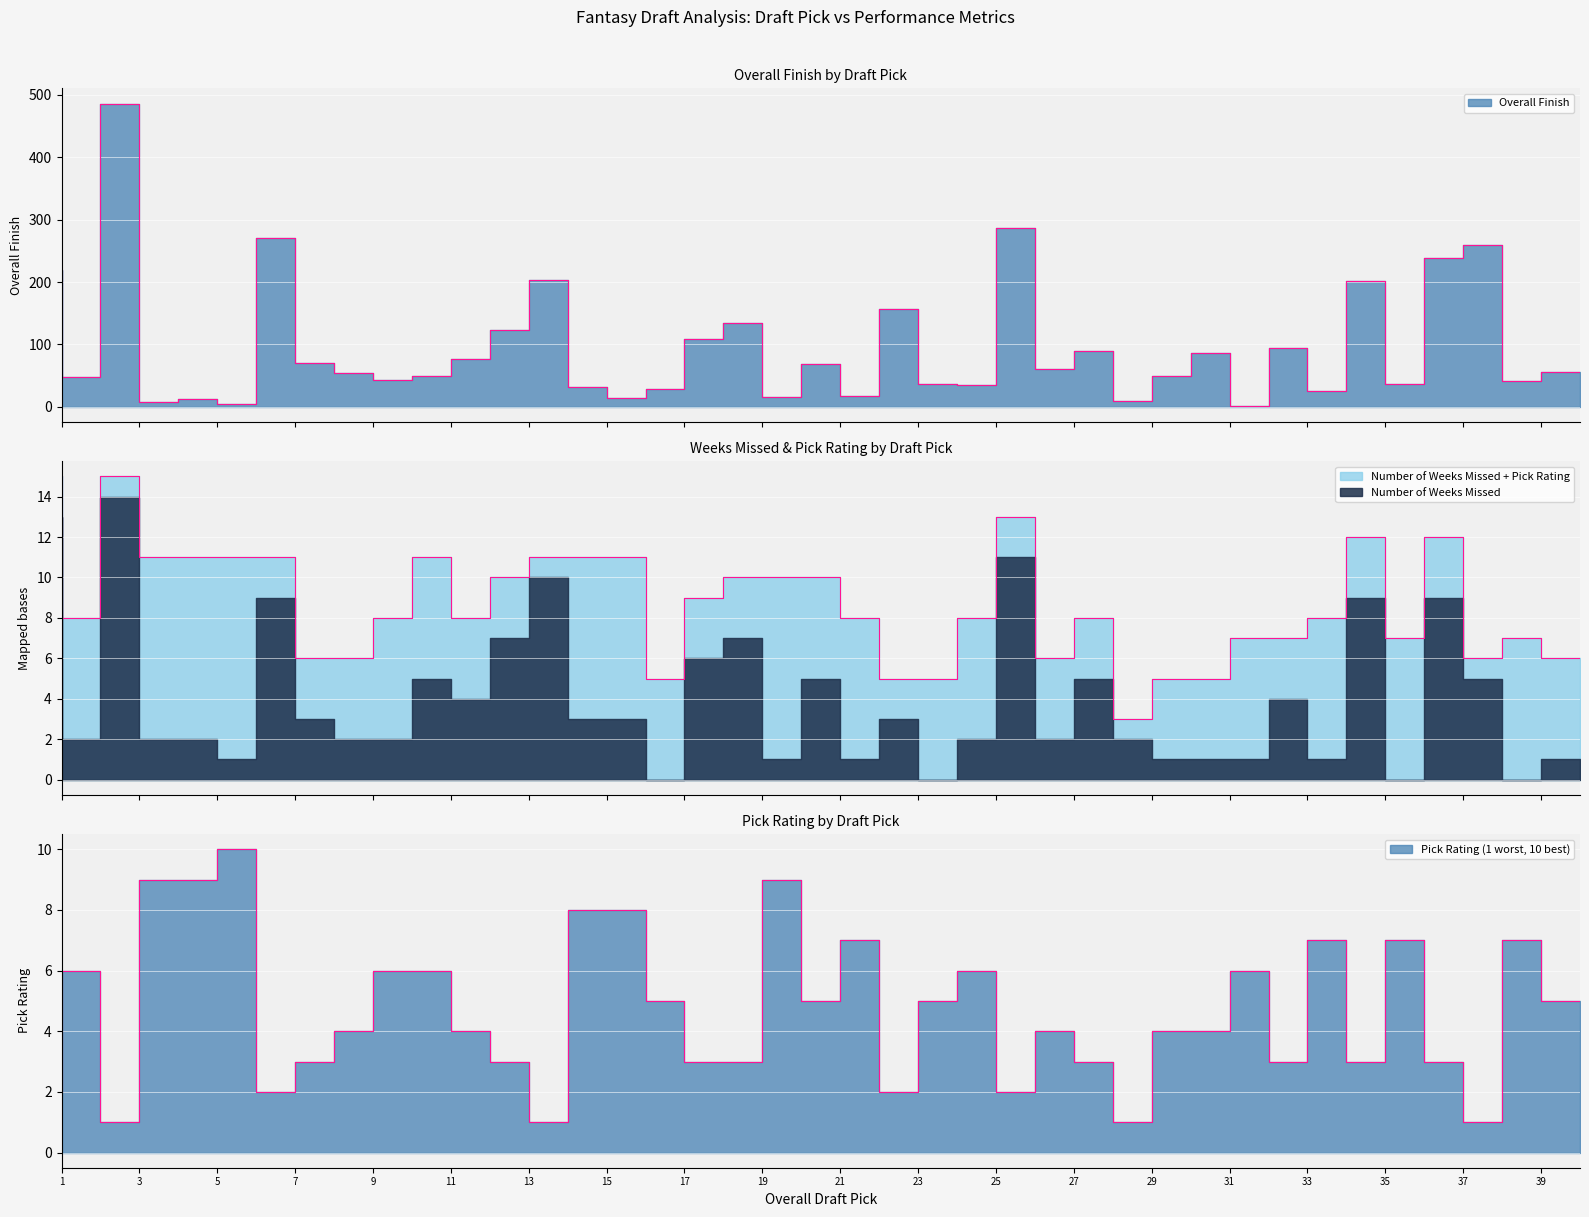

What is the approximate value of Pick Rating (1 worst, 10 best) at 8?

3